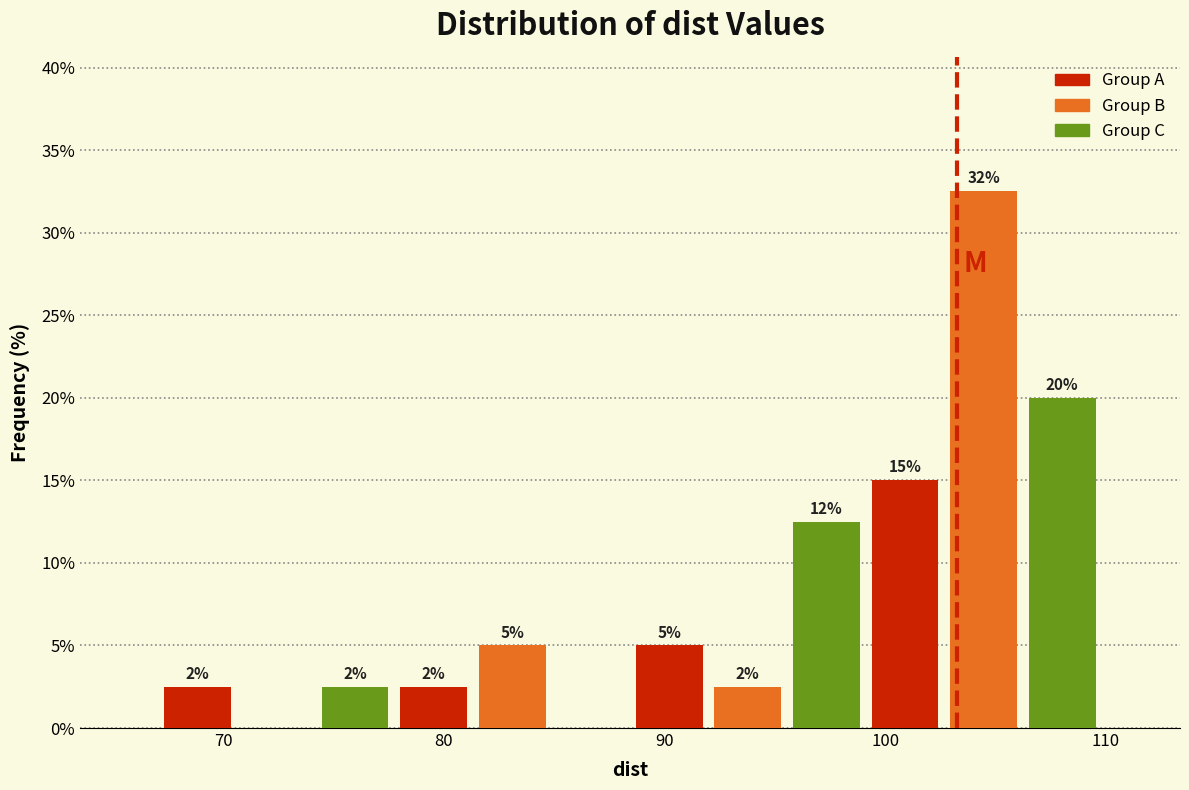

Around what value on the x-axis is the tallest bar? Give the approximate position of its centre, as read against the axis.

104